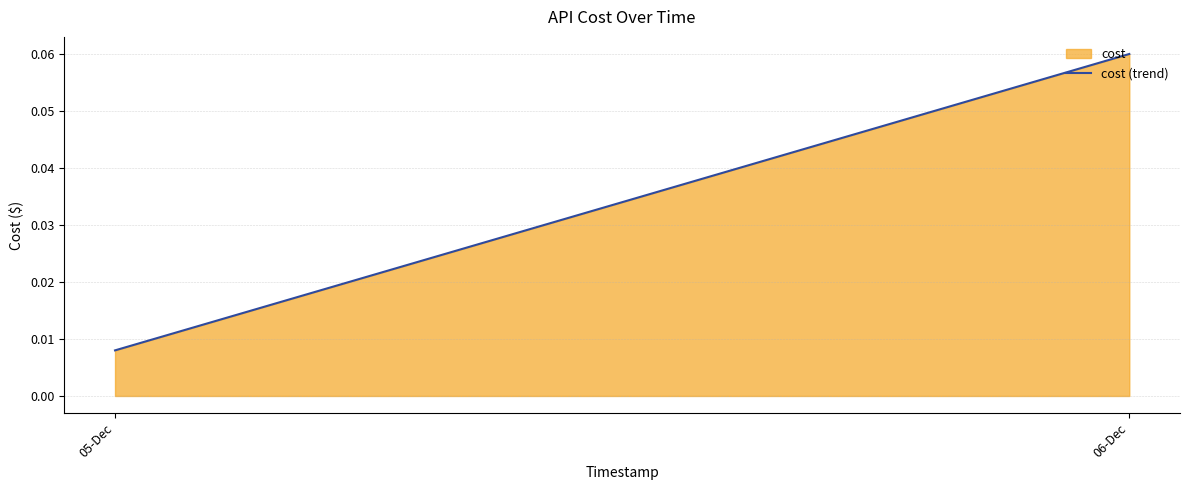

Reading left to right, extract all data points from this chart.

05-Dec=0.0	06-Dec=0.1